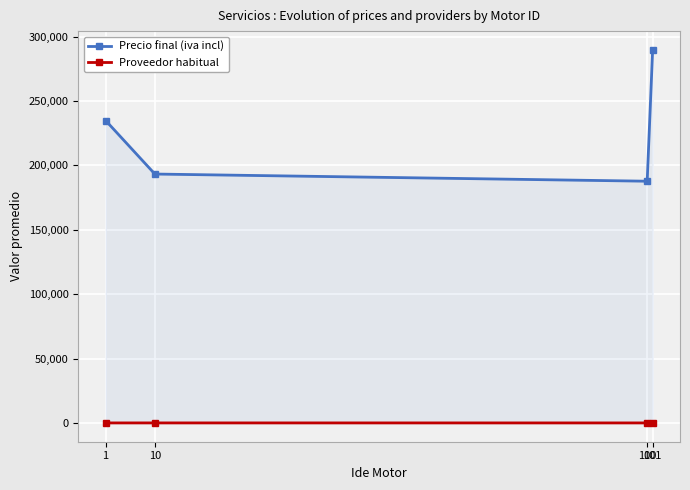

What is the total value across all series at 1?

235014.6